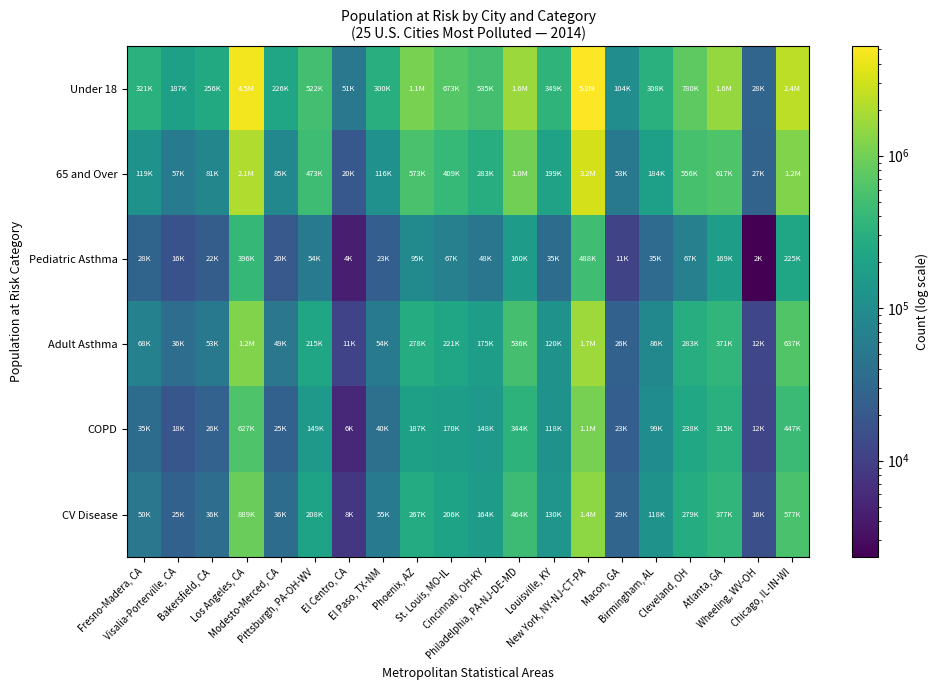

Between Macon, GA and Atlanta, GA, which is larger?

Atlanta, GA